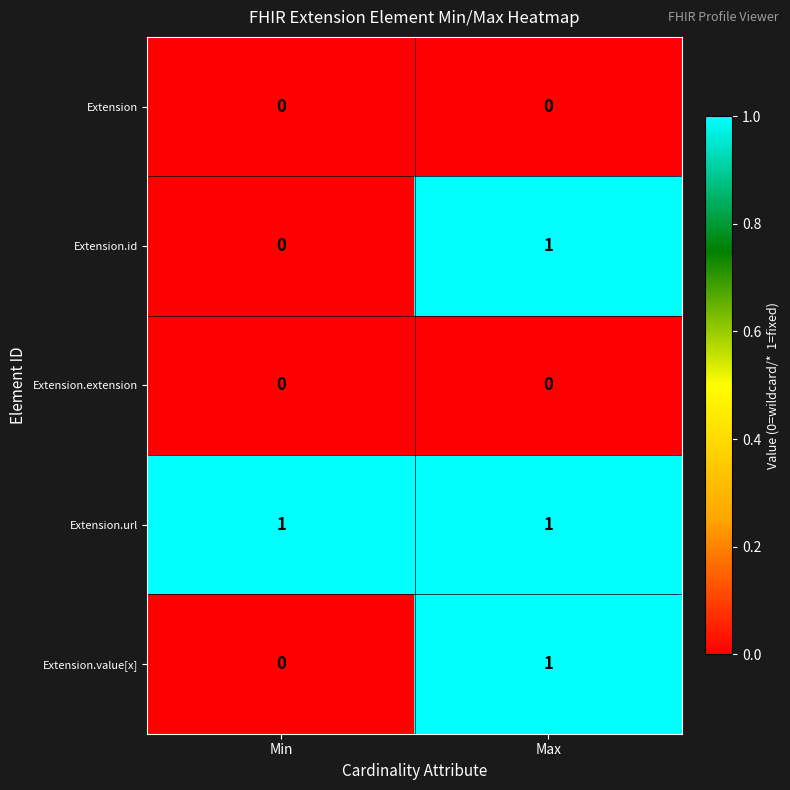

The Extension.extension series shows 0 at Min. True or false?

True